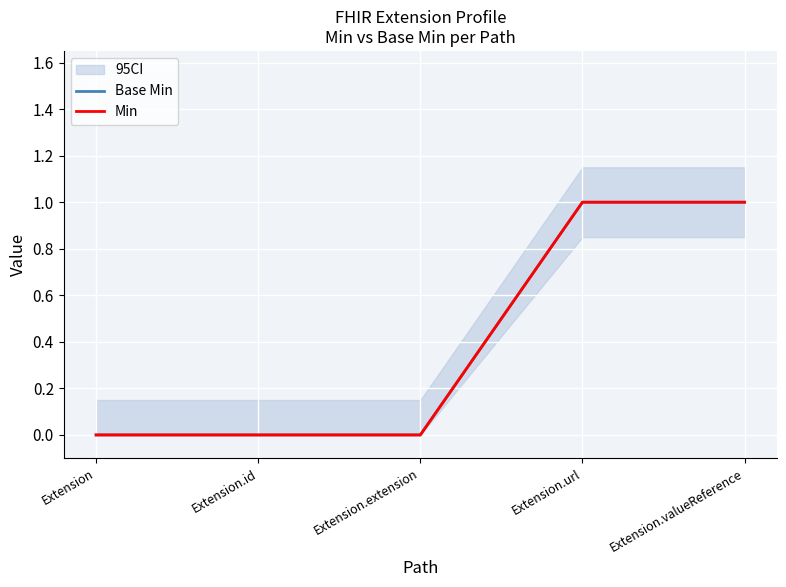

What are all the series names shown in the legend?

Base Min, Min